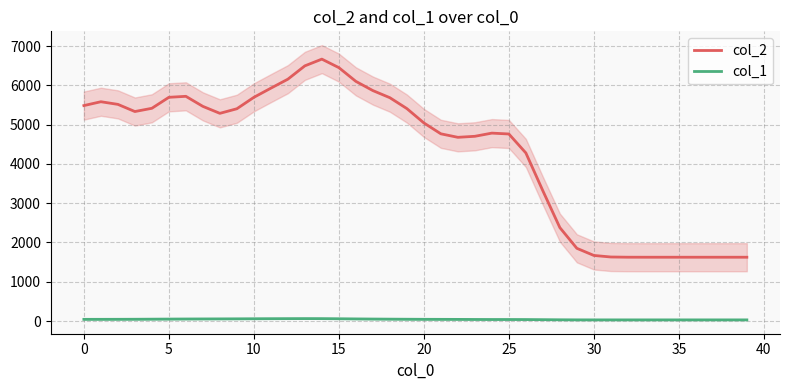

Is this an area chart (filled region under the line)?

No